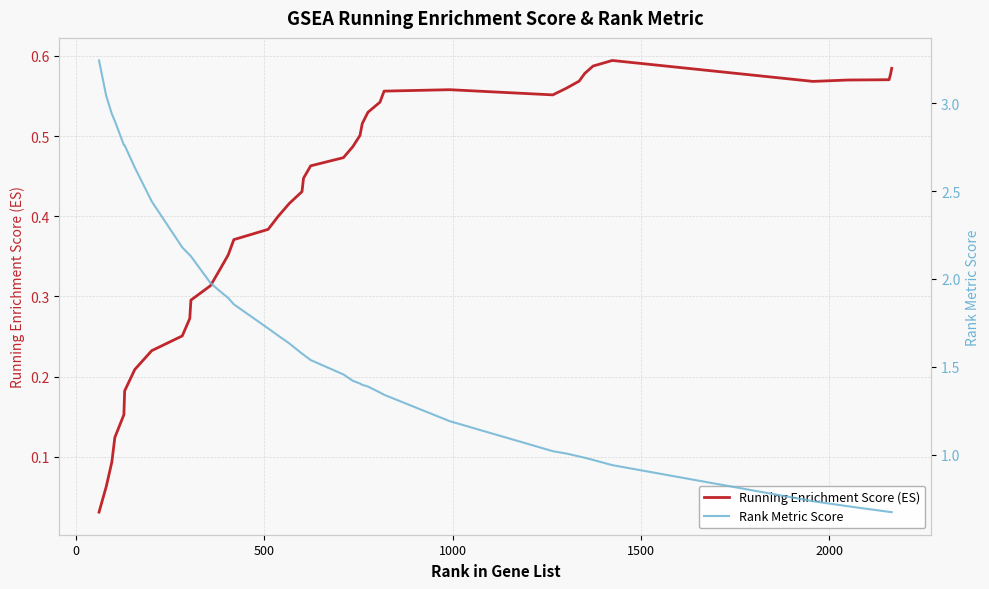

What are all the series names shown in the legend?

Running Enrichment Score (ES), Rank Metric Score